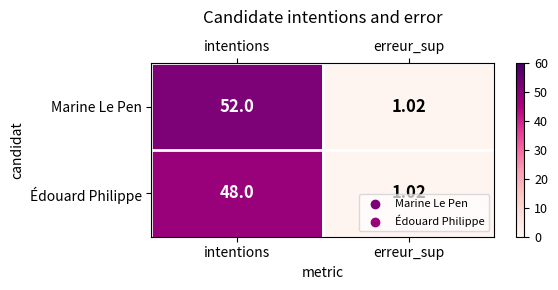

Which label corresponds to the largest value in the chart?

intentions